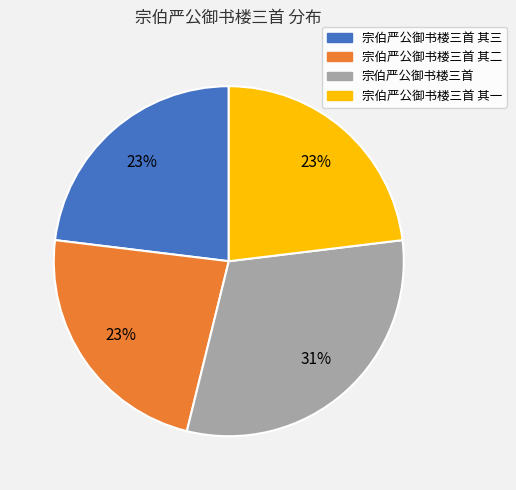

What is the largest slice in the pie chart?

宗伯严公御书楼三首